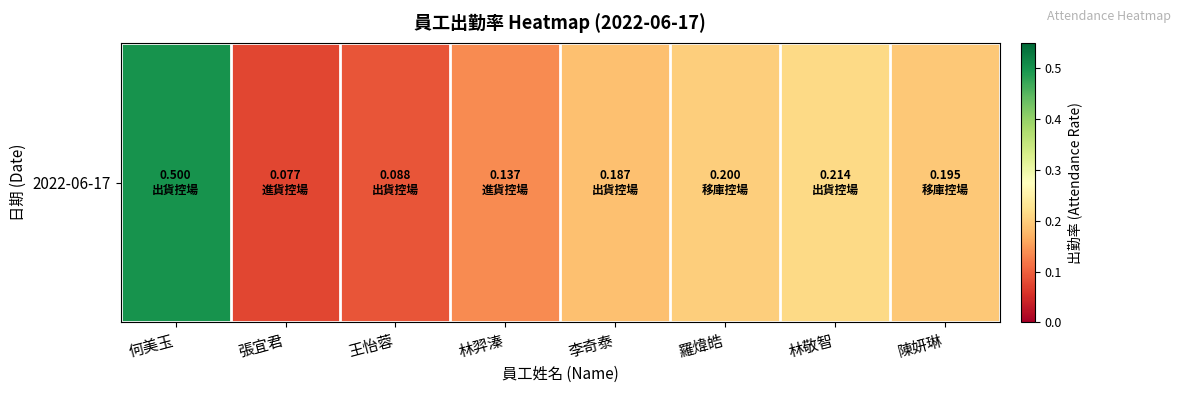

The chart shows a value of 0.2 at 陳妍琳. True or false?

True